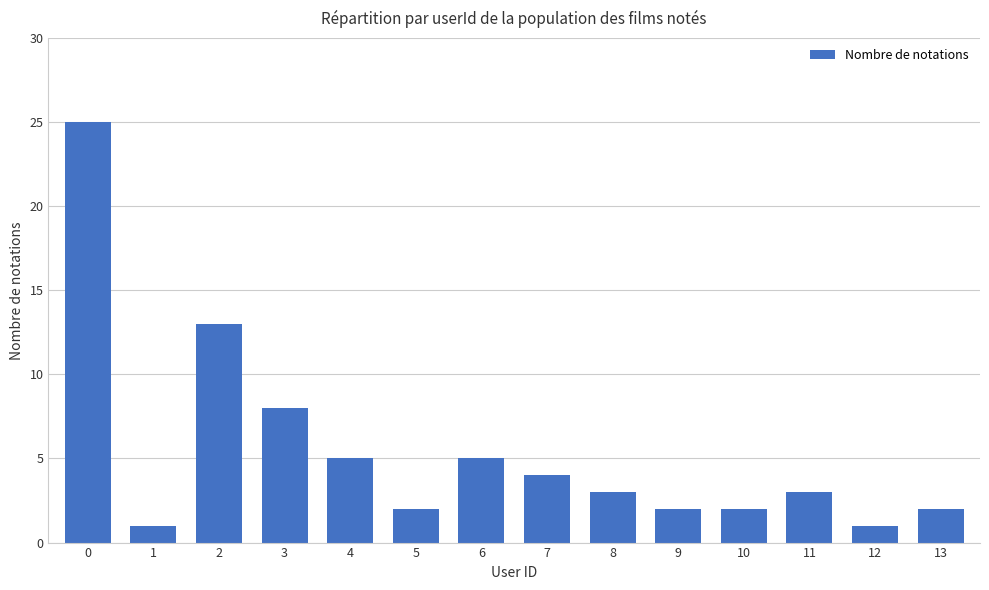

What is the difference between the maximum and minimum values?

24